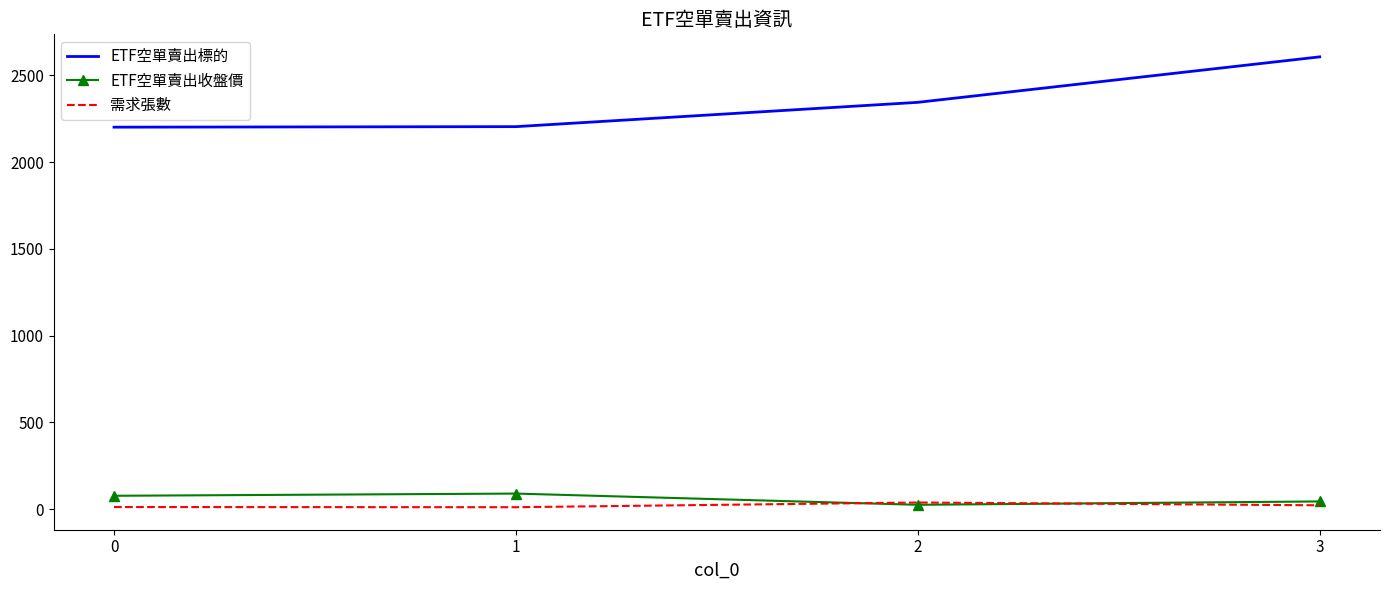

What is the total value across all series at 3?

2674.2